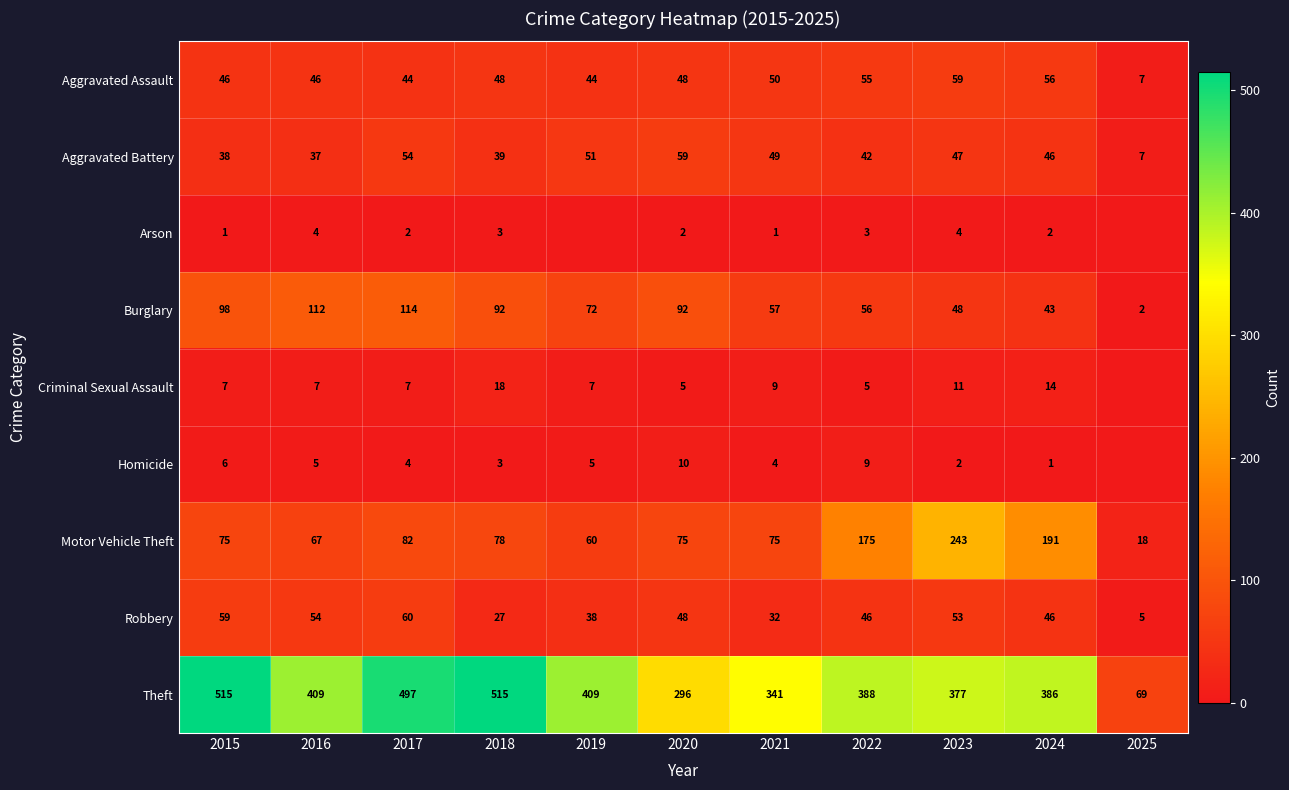

Is it true that Homicide equals 3 at 2023?

False